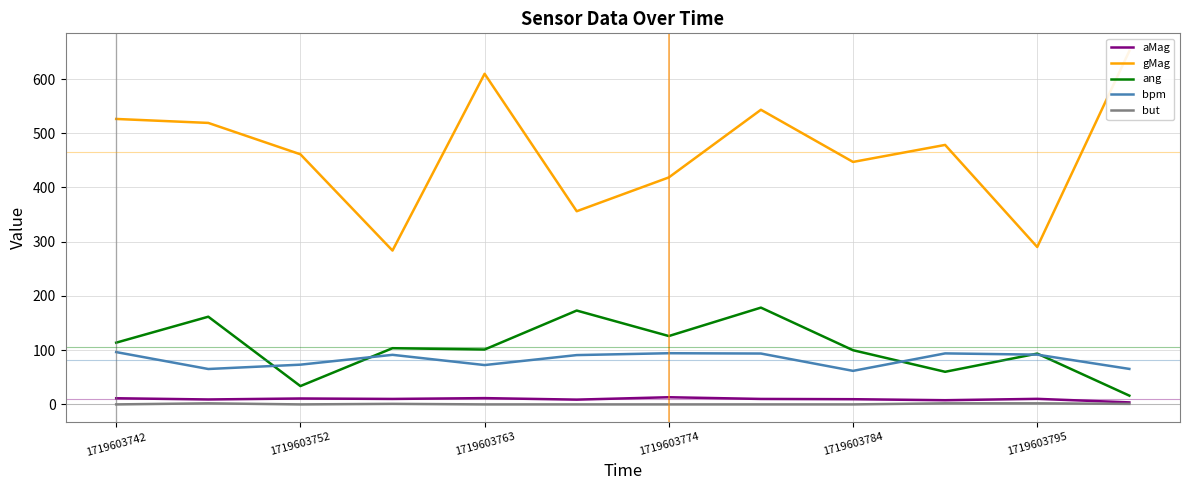

The ang series shows 126.1 at 1719603774. True or false?

True